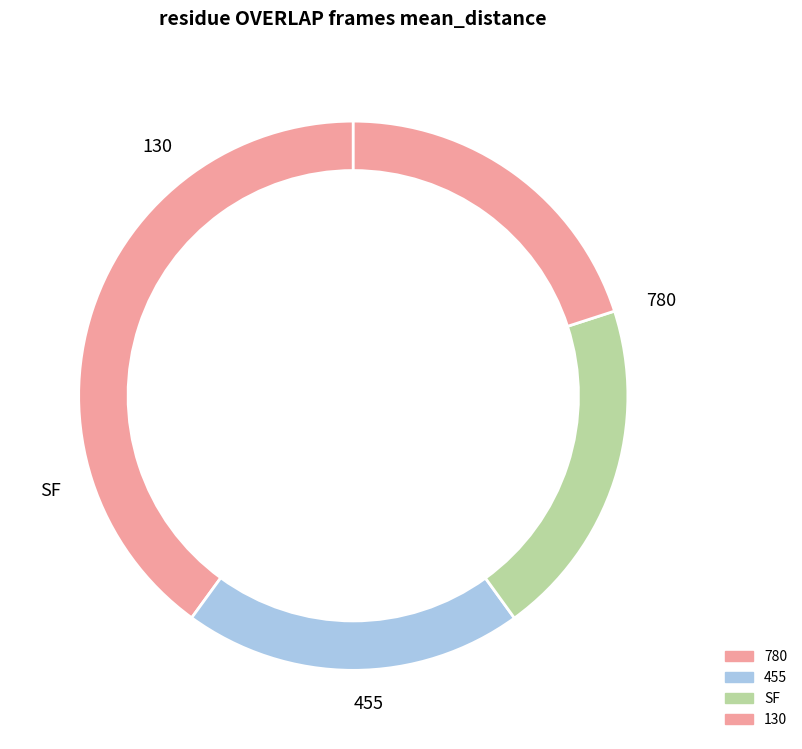

Which category has the biggest portion of the pie?

130